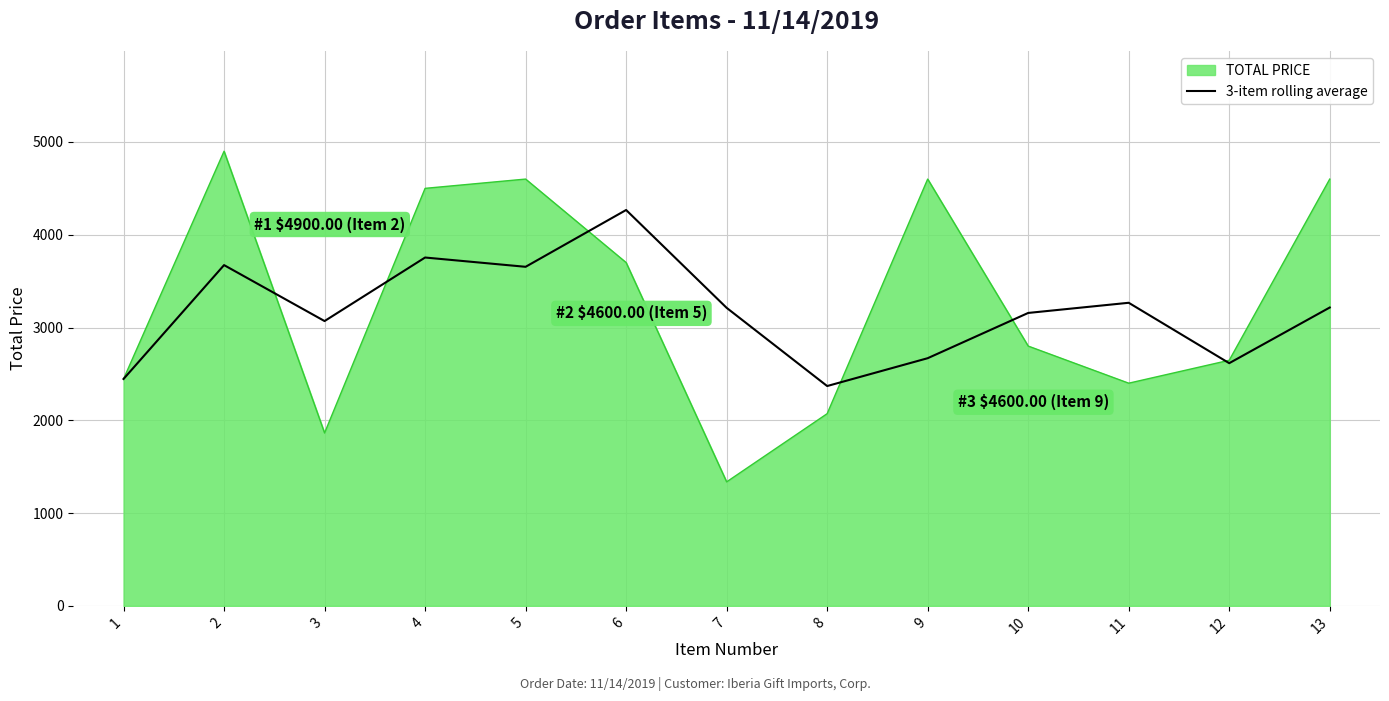

Rank the series by their maximum value, from highest to lowest.

TOTAL PRICE, 3-item rolling average